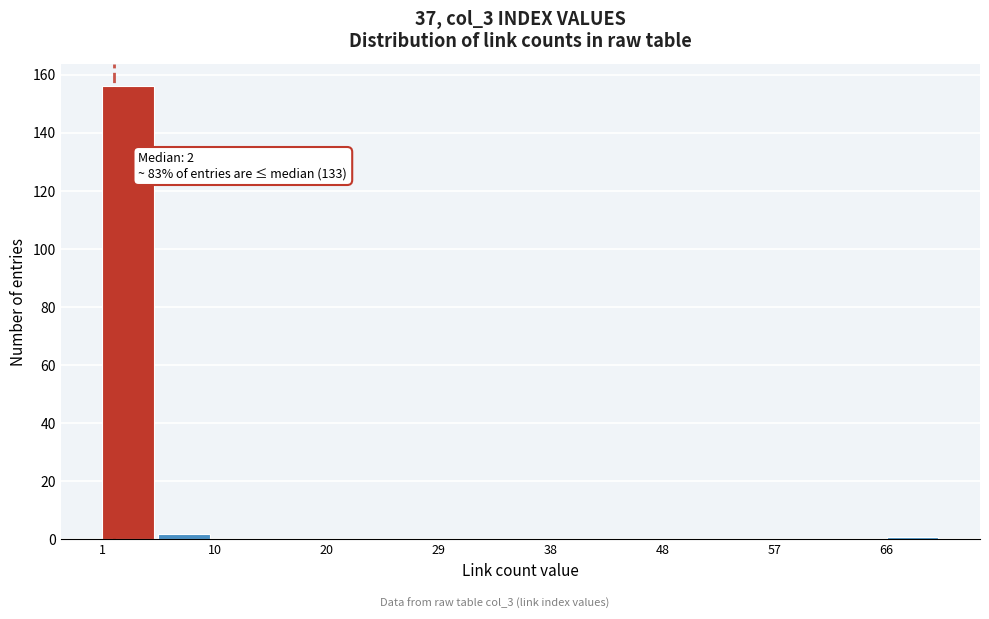

Over which range of the x-axis is the bar tallest?

1 to 6